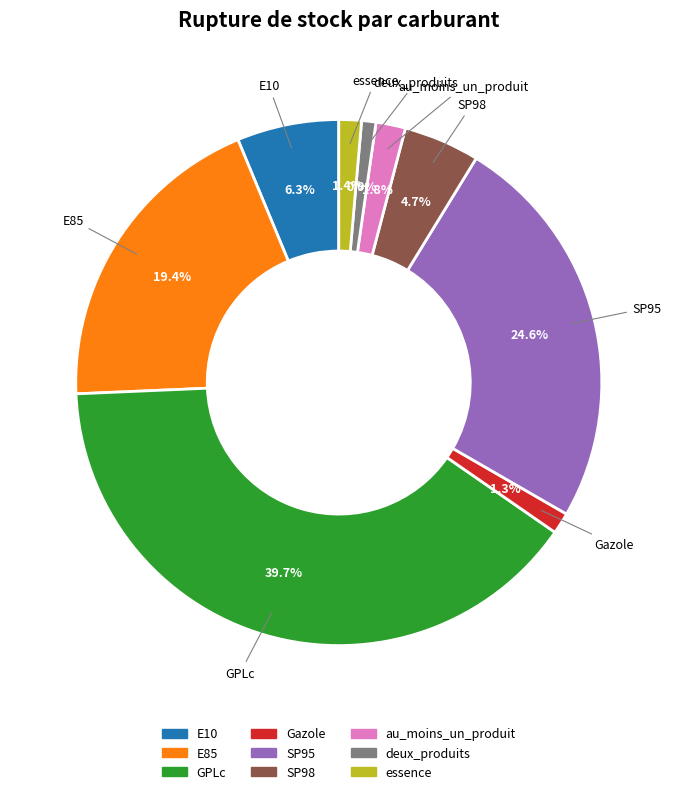

What percentage is the au_moins_un_produit slice, to the nearest percent?

2%